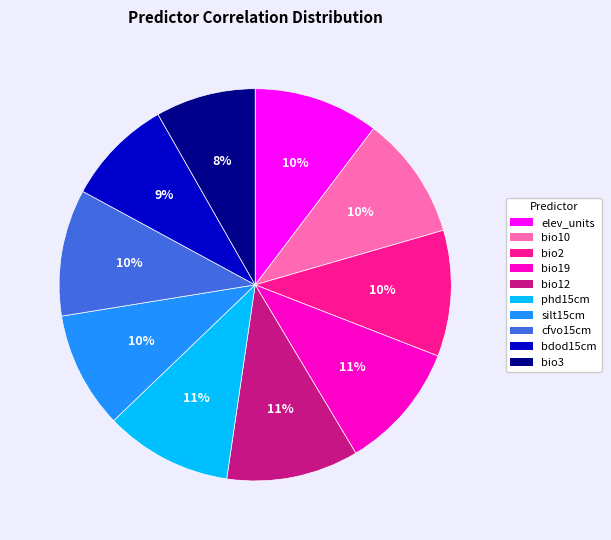

Which slice is the smallest?

bio3